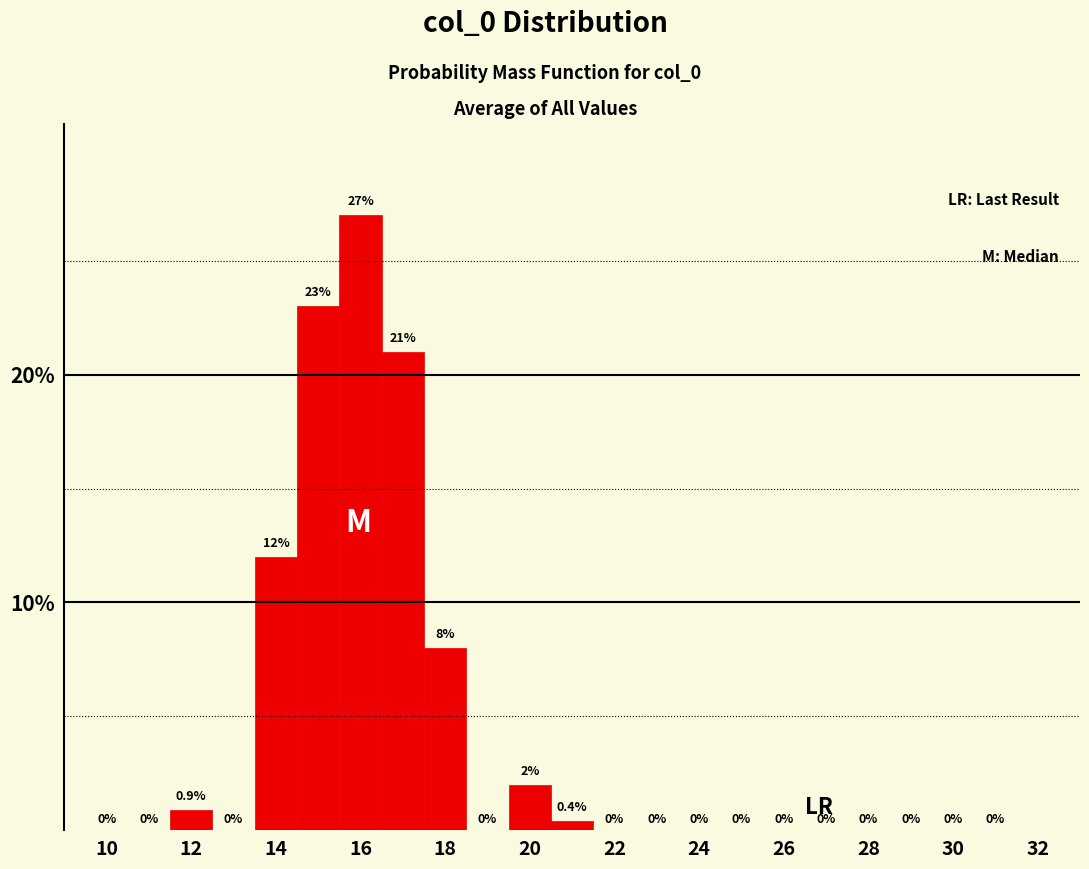

Reading left to right, list every bar in this chart as the range it spans on the x-axis followed by its height. The bar edges are not printed on the chart, so give them approximately, as read against the axis.

9.5 to 10.5: 0.0
10.5 to 11.5: 0.0
11.5 to 12.5: 0.9
12.5 to 13.5: 0.0
13.5 to 14.5: 12.0
14.5 to 15.5: 23.0
15.5 to 16.5: 27.0
16.5 to 17.5: 21.0
17.5 to 18.5: 8.0
18.5 to 19.5: 0.0
19.5 to 20.5: 2.0
20.5 to 21.5: 0.4
21.5 to 22.5: 0.0
22.5 to 23.5: 0.0
23.5 to 24.5: 0.0
24.5 to 25.5: 0.0
25.5 to 26.5: 0.0
26.5 to 27.5: 0.0
27.5 to 28.5: 0.0
28.5 to 29.5: 0.0
29.5 to 30.5: 0.0
30.5 to 31.5: 0.0